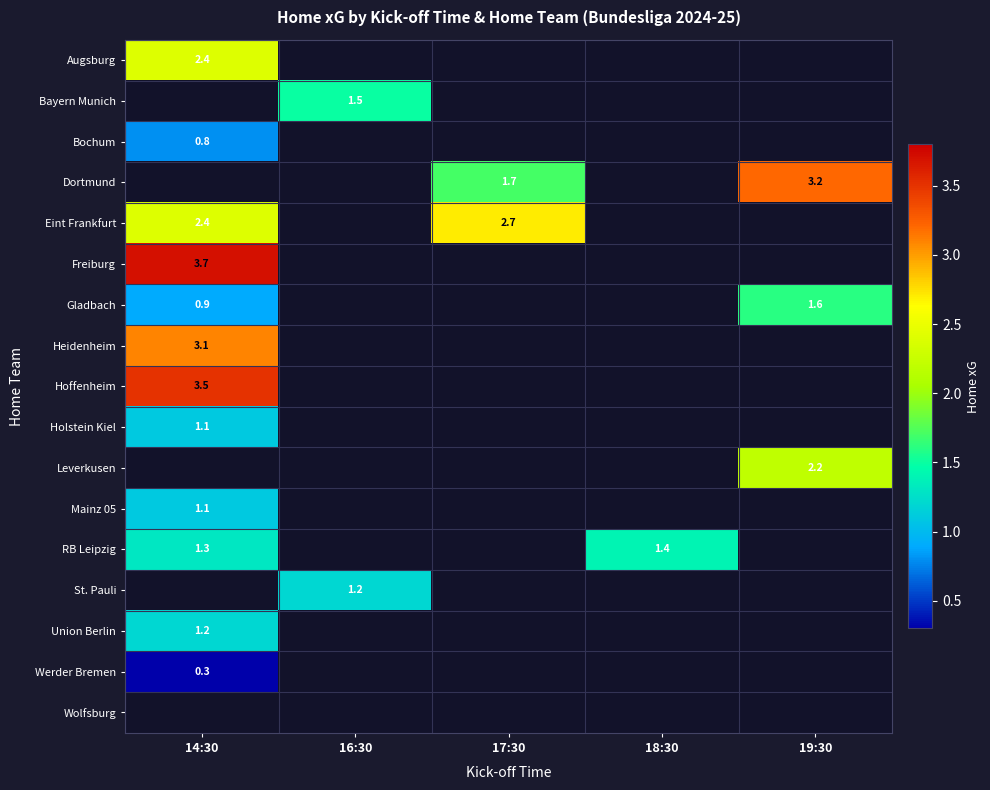

True or false: Gladbach has a value of 0.9 at 14:30.

True